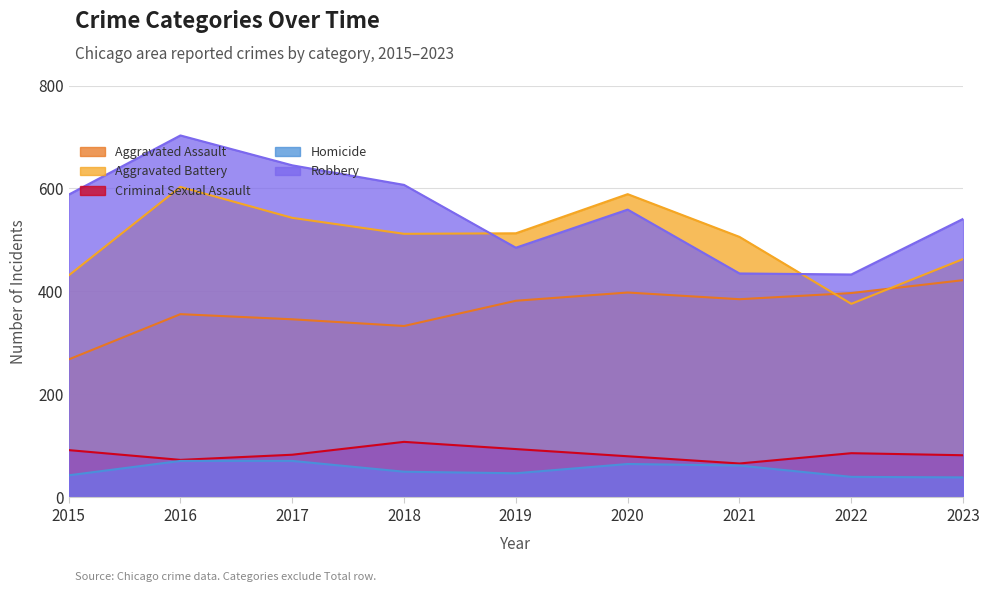

The value of Homicide at 2016 is 71. True or false?

True